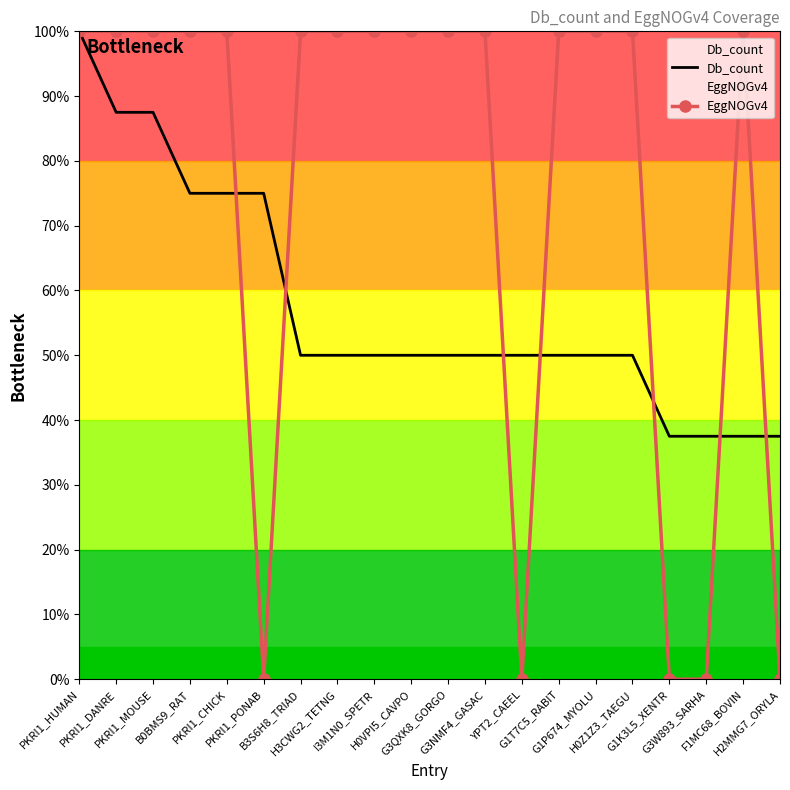

Between G1K3L5_XENTR and G3W893_SARHA, which series saw the biggest shift?

Db_count